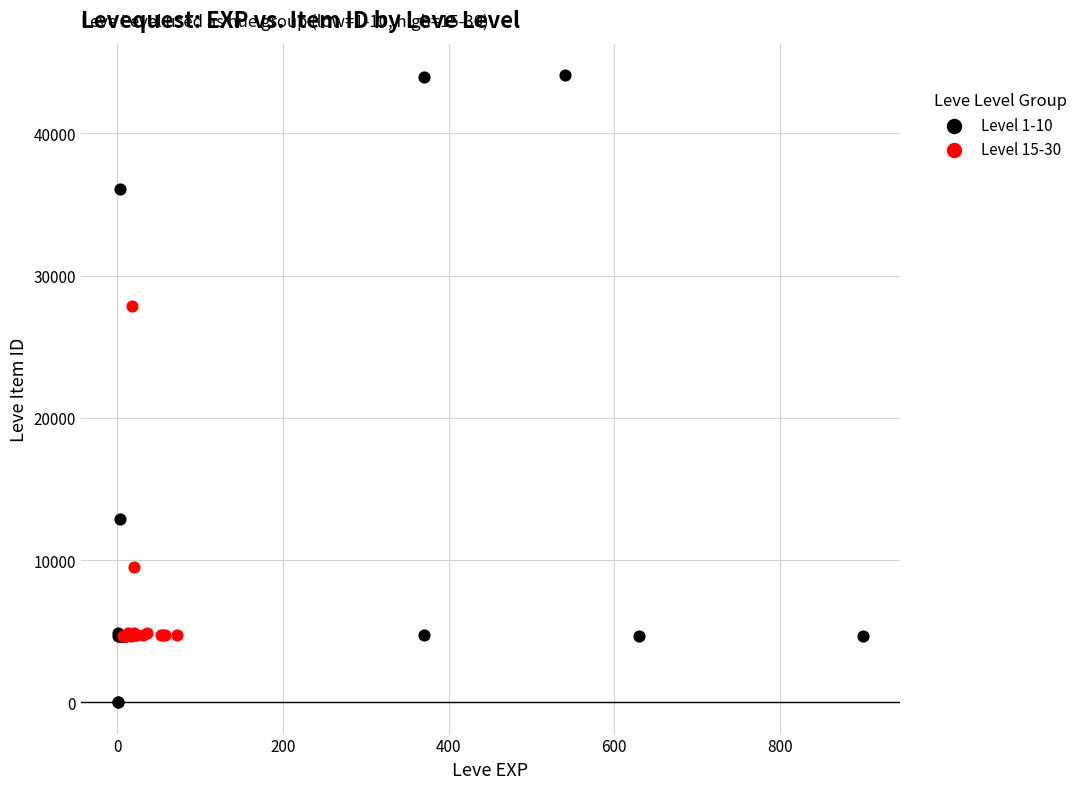

Which series has the largest Y range (max minus min)?

Level 1-10